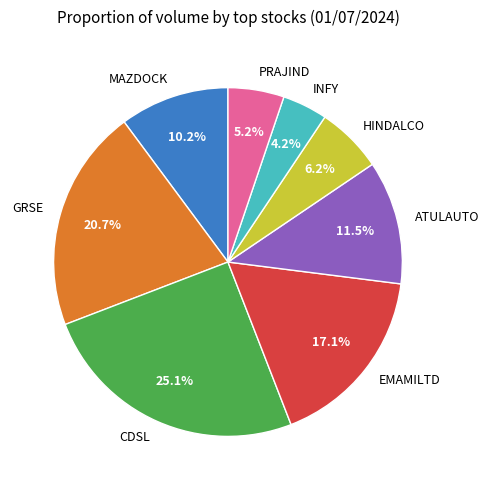

What is the smallest slice in the pie chart?

INFY